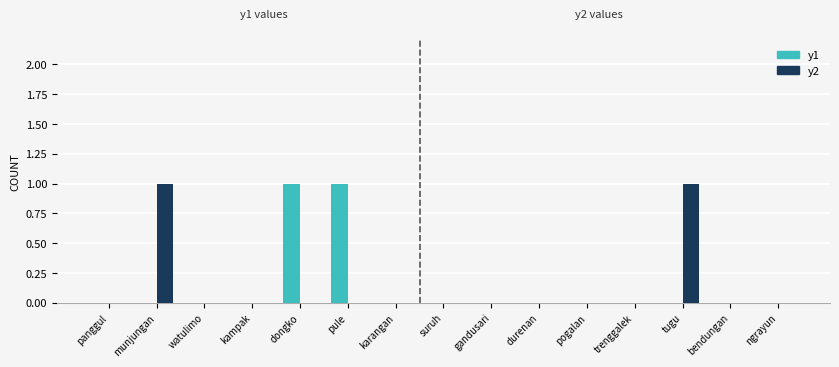

What are all the series names shown in the legend?

y1, y2